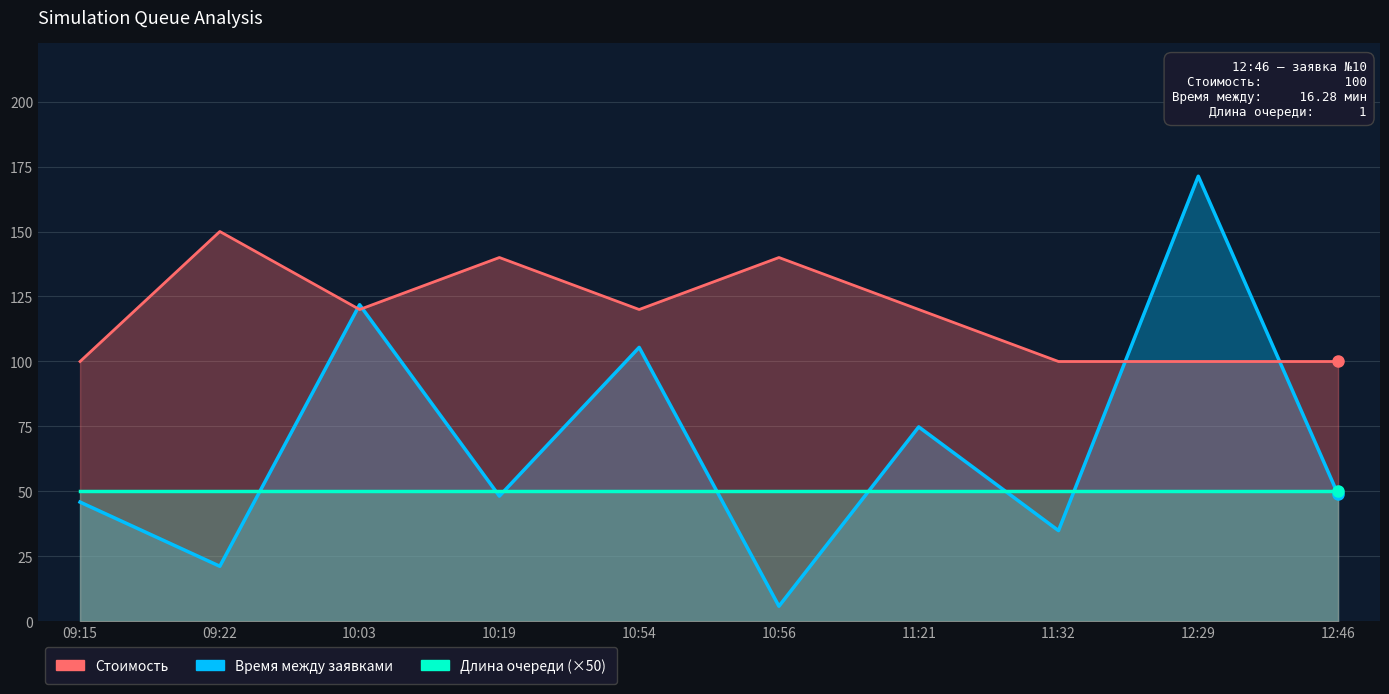

Does the chart display data point markers on the line(s)?

No